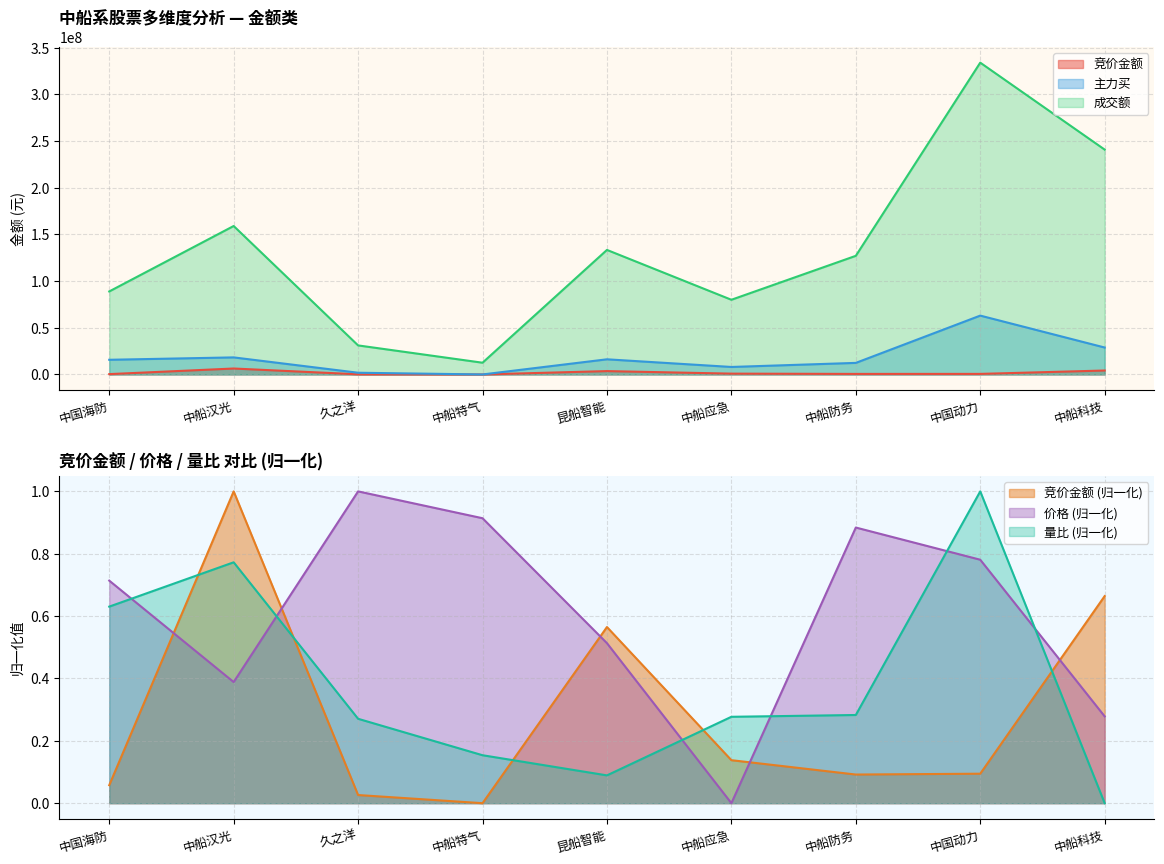

What position from the left is 中船特气?

4